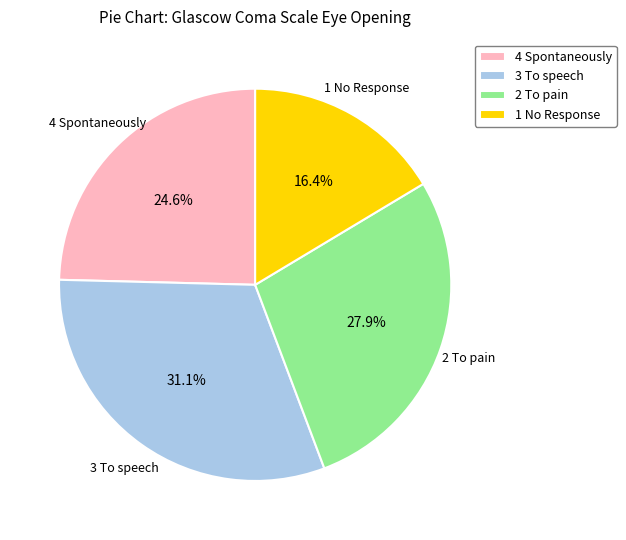

Is it true that 4 Spontaneously is 25% of the pie?

True